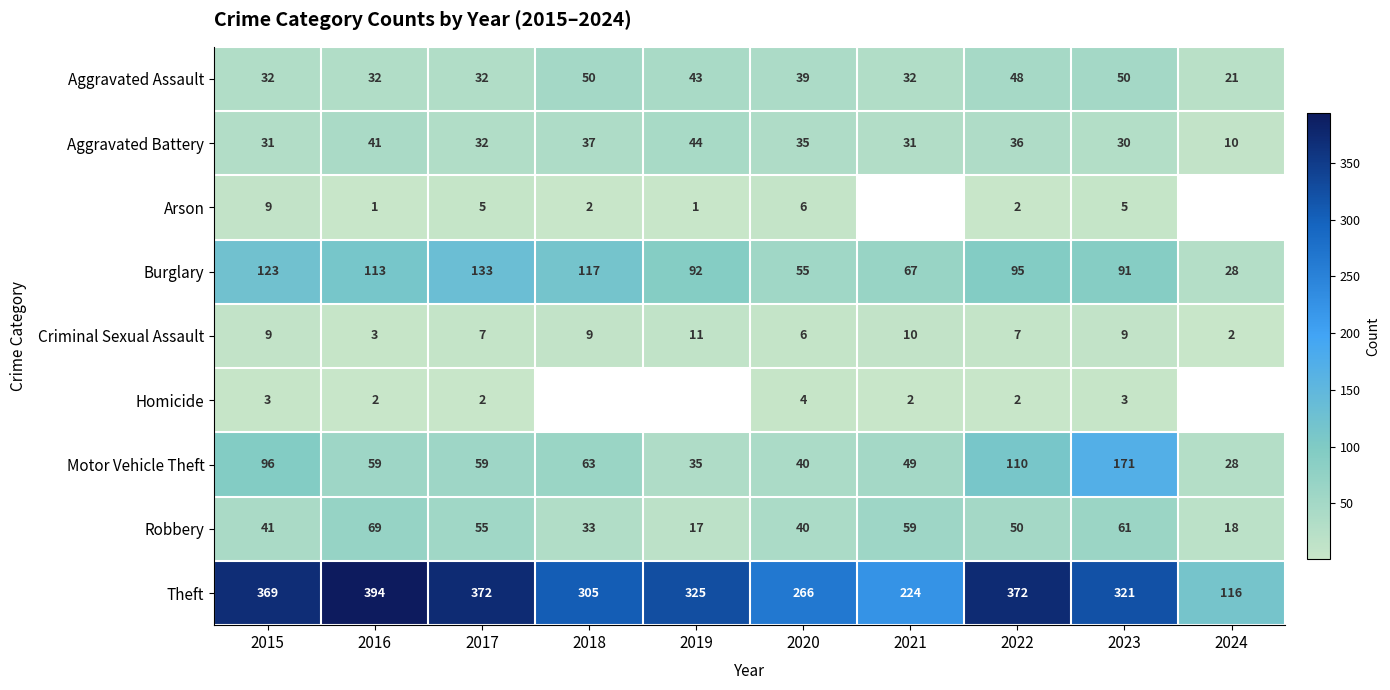

What is the sum of the Criminal Sexual Assault values at 2024 and 2020?

8